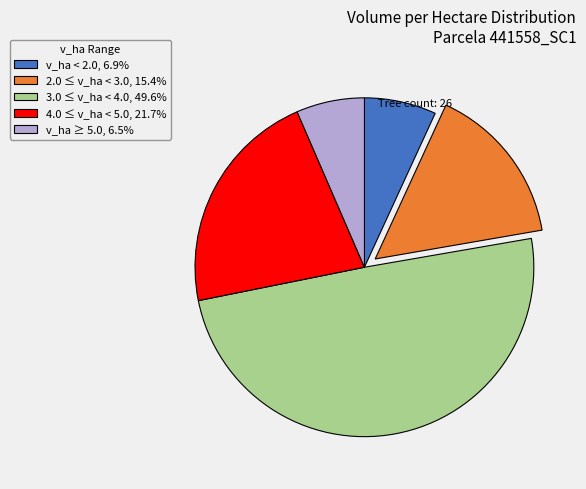

Combined, do 2.0 ≤ v_ha < 3.0, 15.4% and 4.0 ≤ v_ha < 5.0, 21.7% account for over 50%?

No